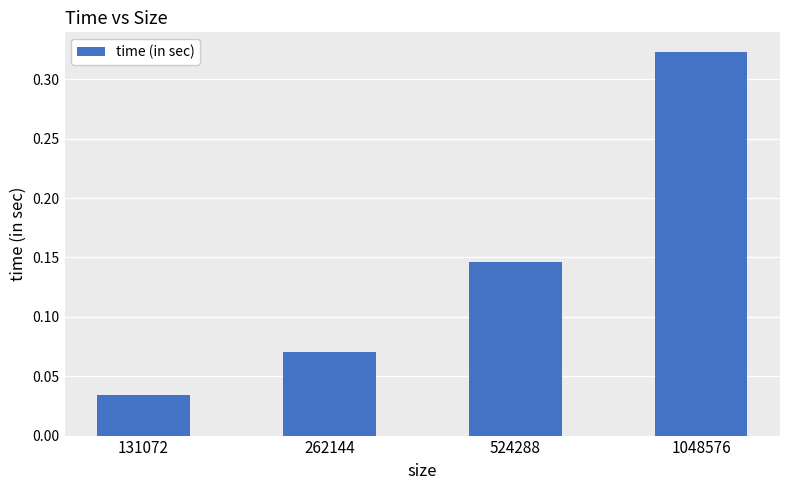

Between 524288 and 131072, which is larger?

524288